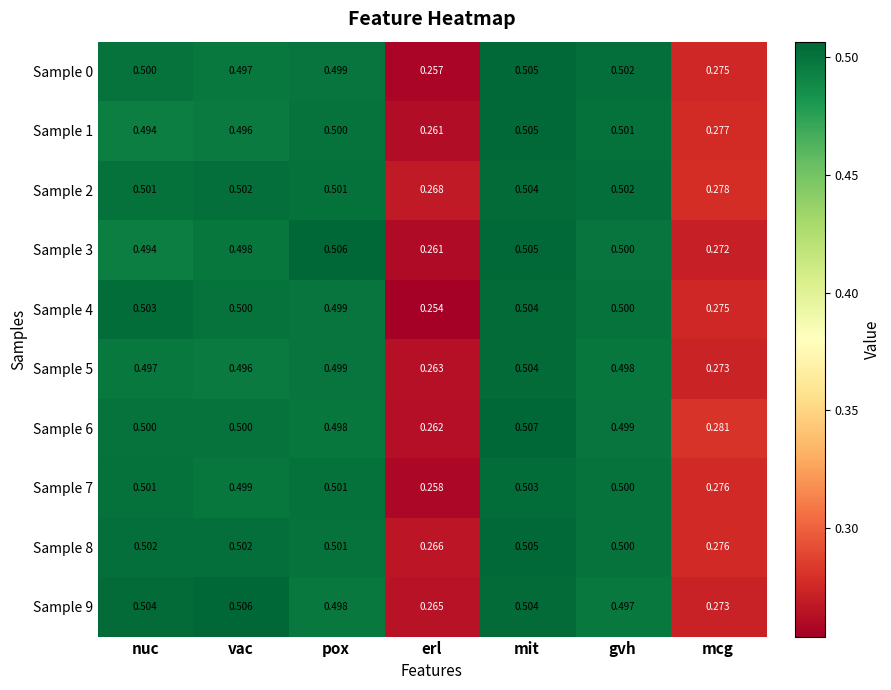

At which category is the sum across all series the highest?

mit